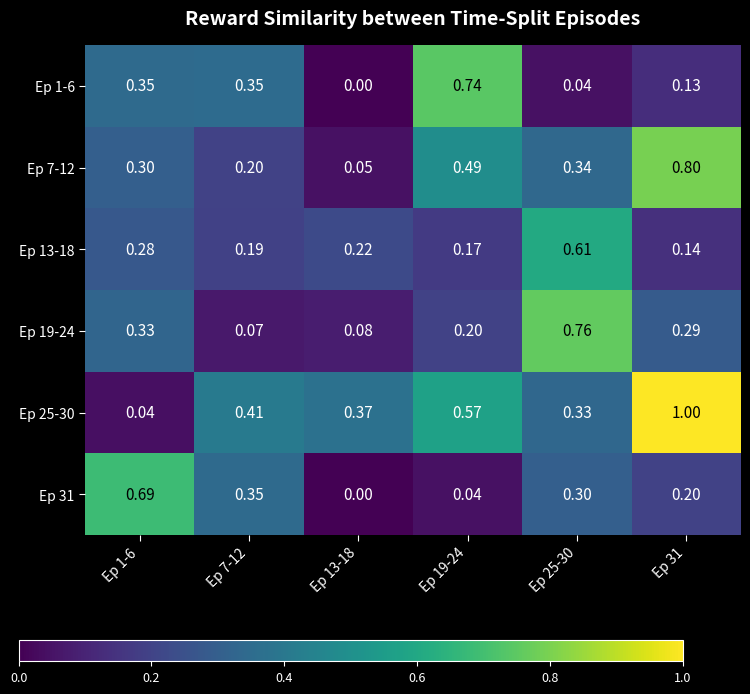

Is the value of Ep 19-24 at Ep 19-24 greater than the value of Ep 1-6 at Ep 1-6?

No